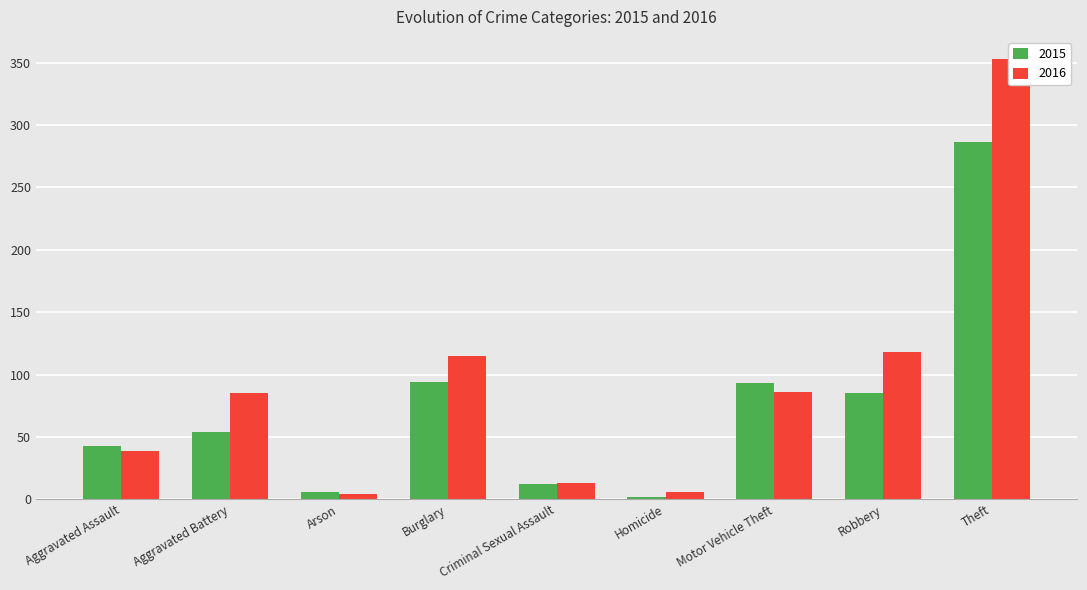

Is the value of 2016 at Aggravated Battery greater than the value of 2015 at Arson?

Yes